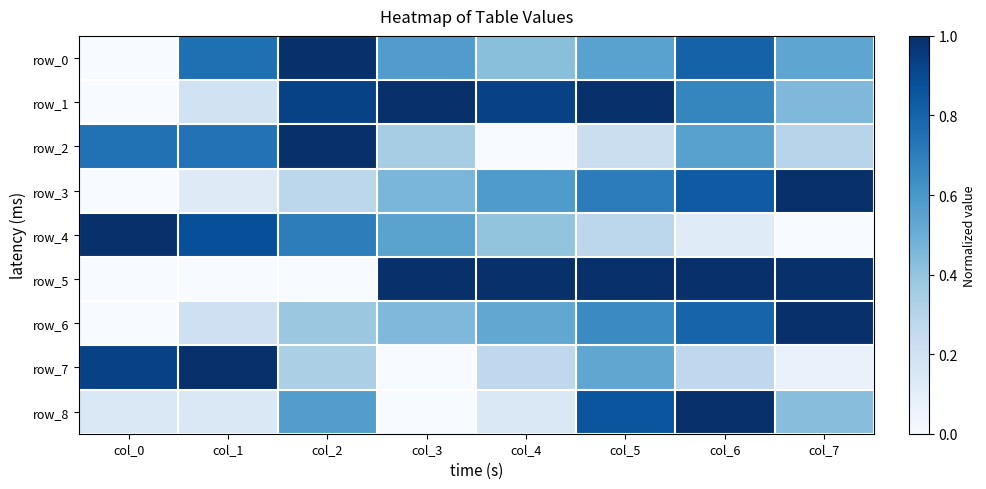

Which has a higher value, col_2 or col_4?

col_2